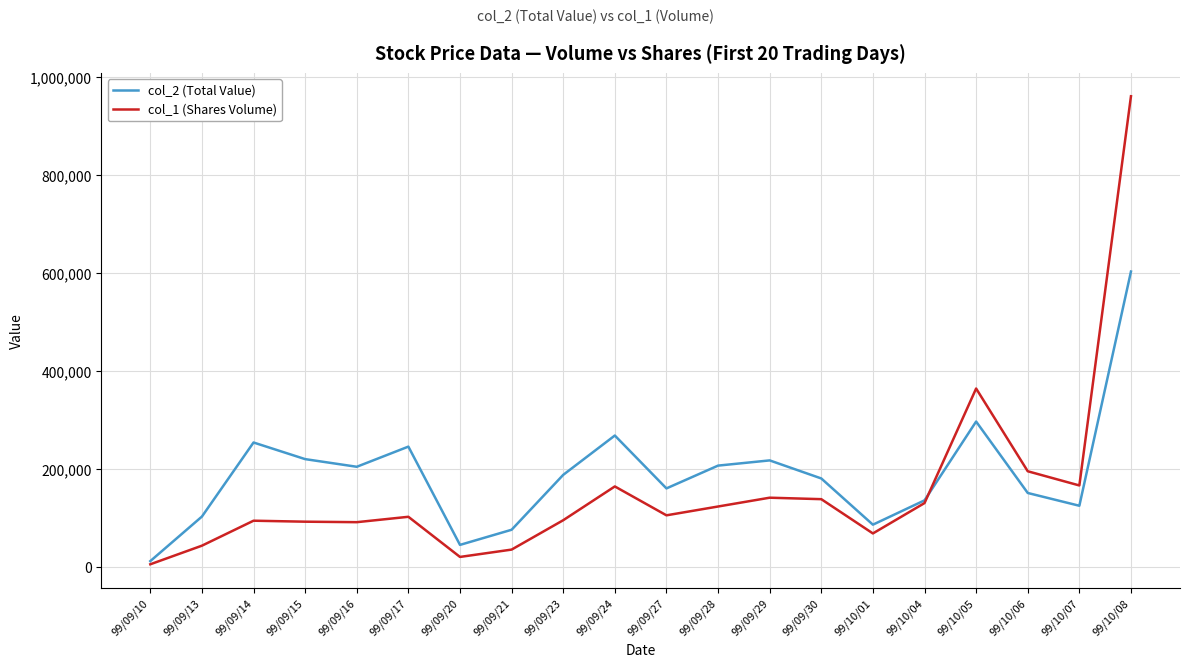

At which label does col_1 (Shares Volume) first exceed 105000?

99/09/24